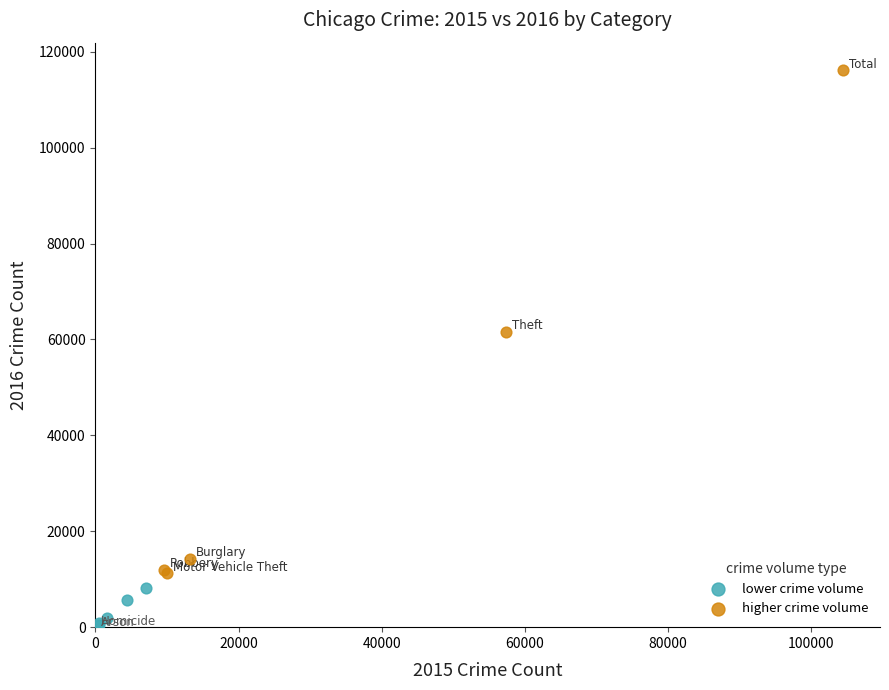

Which series reaches the maximum Y coordinate?

higher crime volume